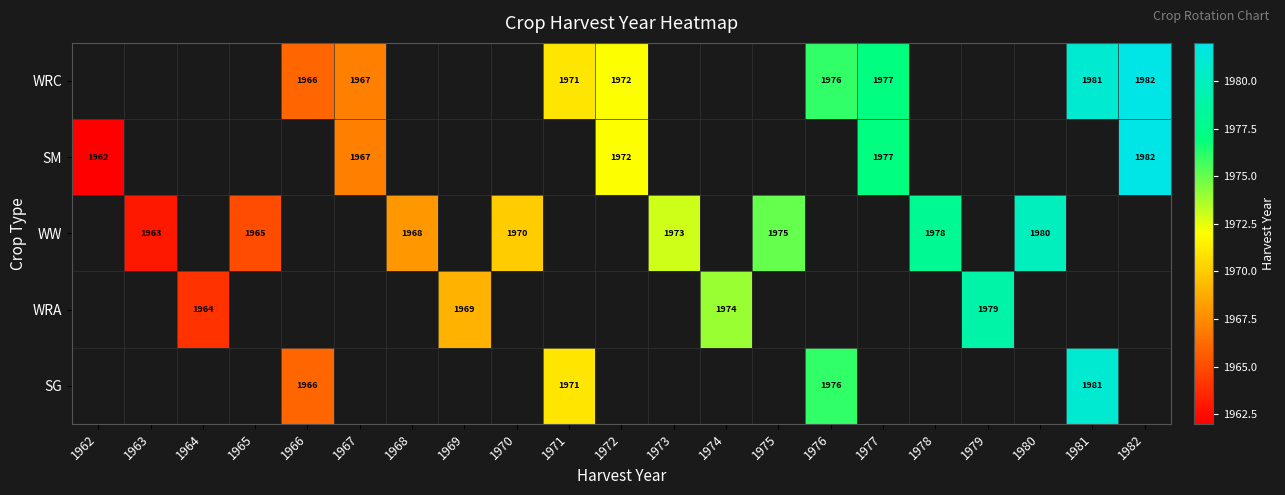

At which category does the chart reach its minimum across all series?

1962